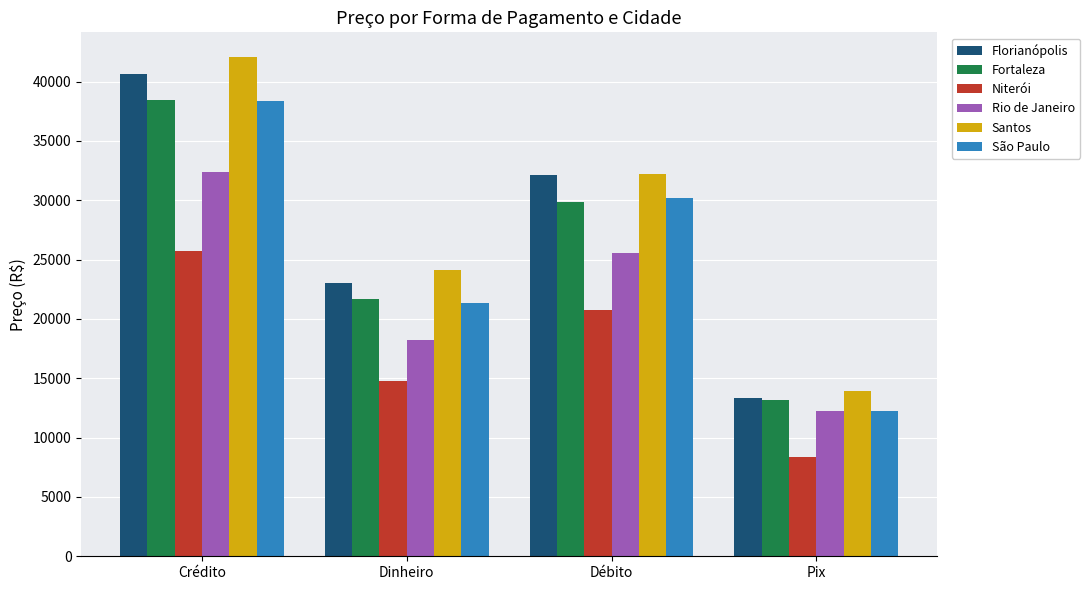

Where does the Santos series first go above 32245?

Crédito